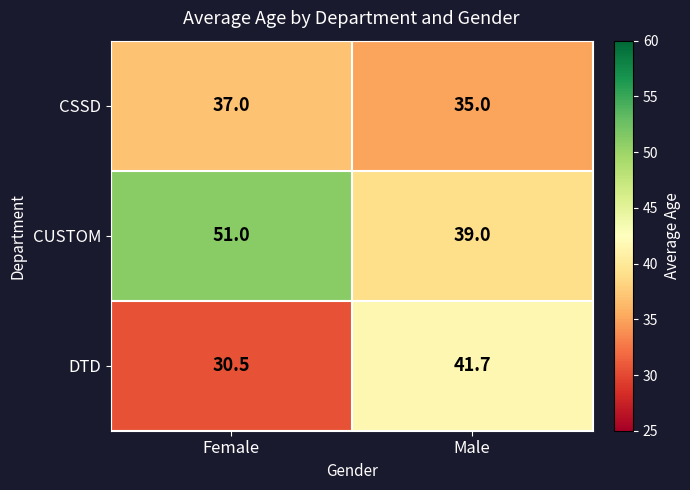

Reading right to left, list all the values displayed in this chart.

CSSD: Male=35.0	Female=37.0
CUSTOM: Male=39.0	Female=51.0
DTD: Male=41.7	Female=30.5